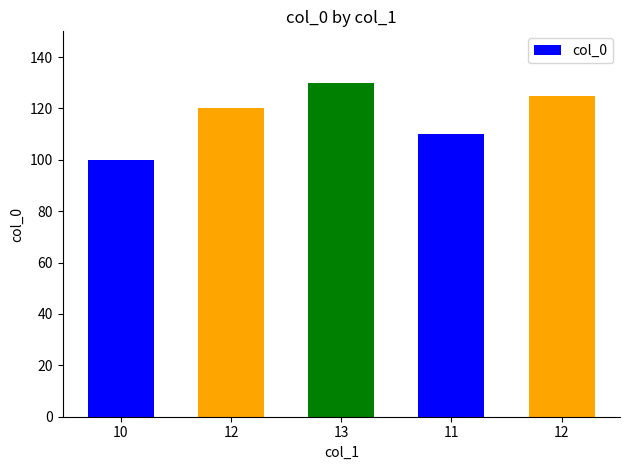

How many bars are there in total?

5